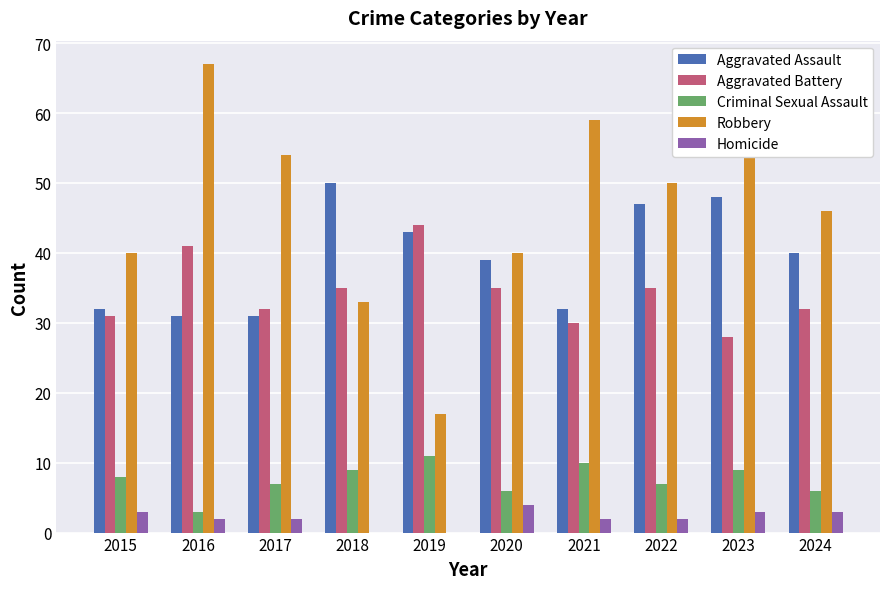

Is the value of Criminal Sexual Assault at 2024 greater than the value of Aggravated Battery at 2021?

No